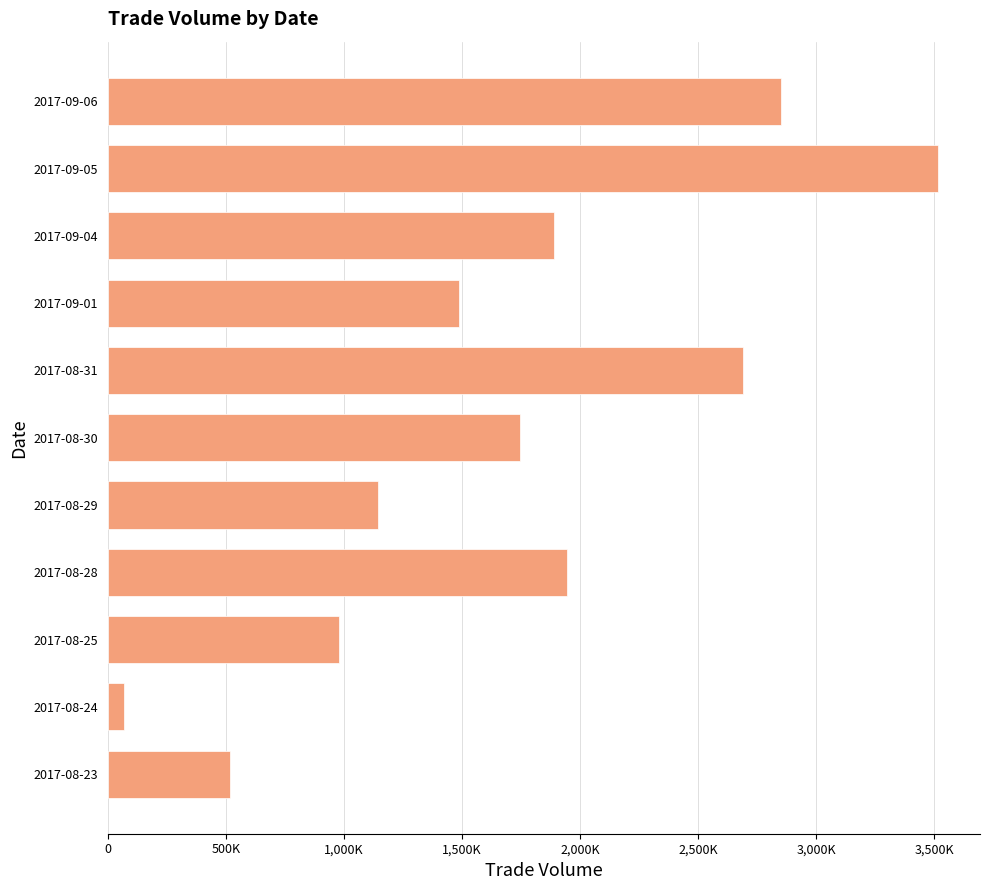

Does the chart contain any negative values?

No